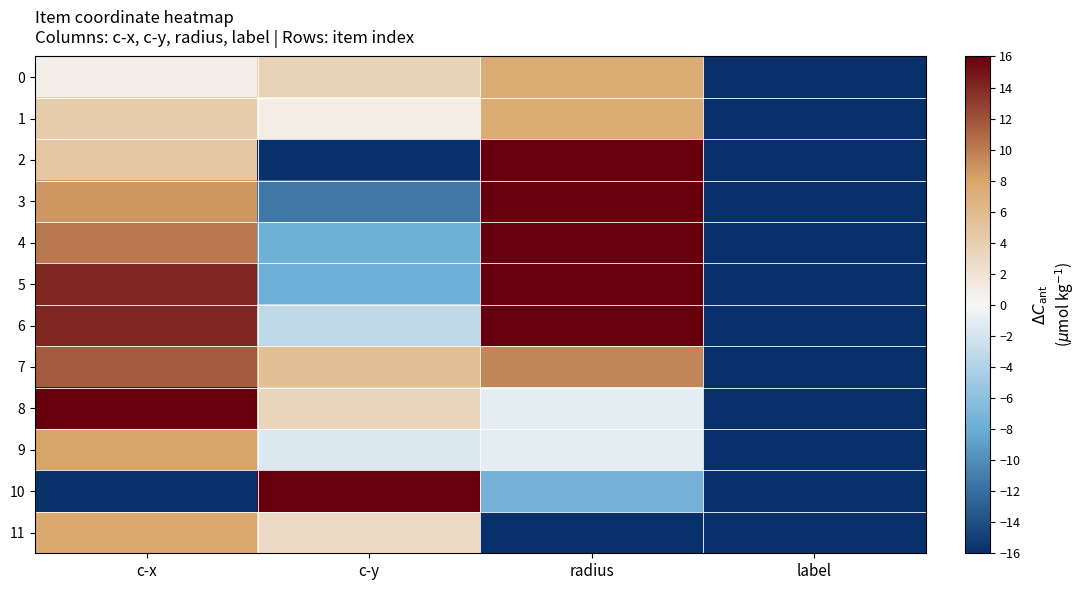

What is the maximum value shown in the chart?

16.0